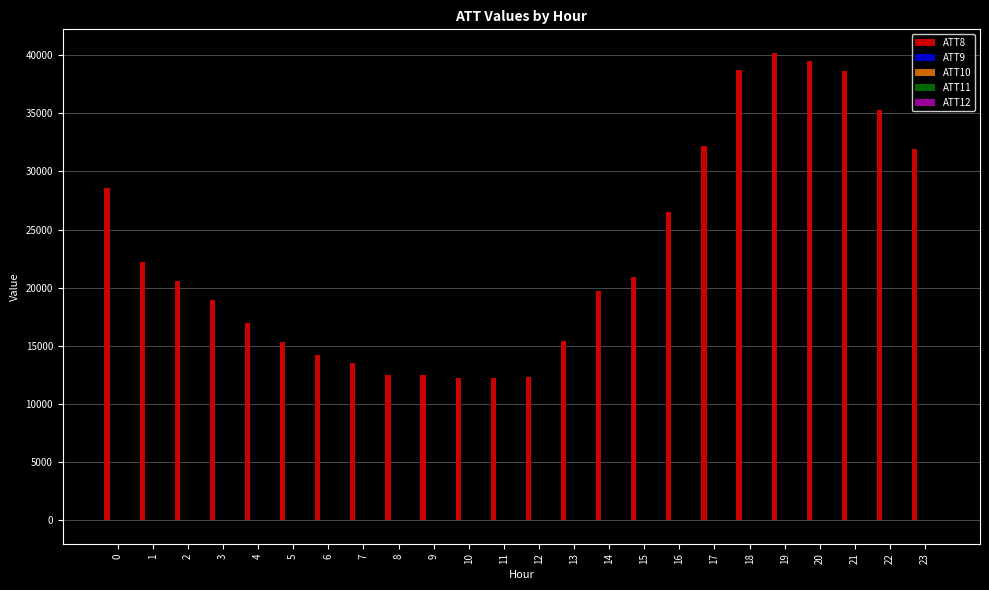

How many data points does each series have?

24